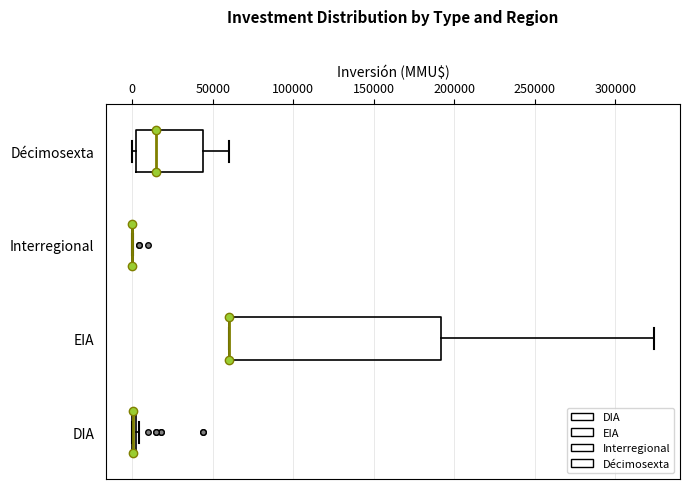

Comparing the boxes themselves (not the whiskers), which one is the widest?

EIA